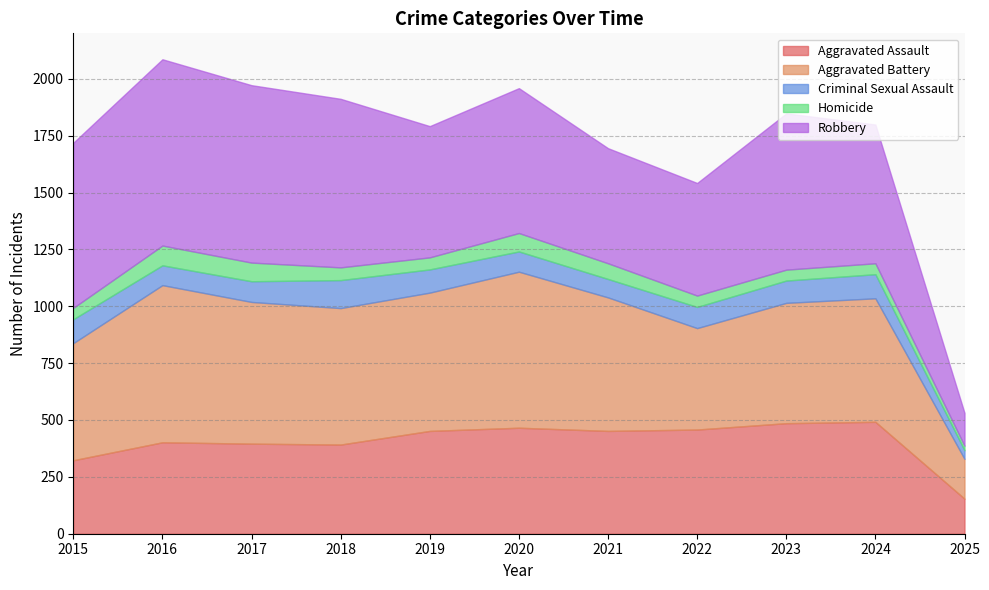

Rank the series by their maximum value, from lowest to highest.

Homicide, Criminal Sexual Assault, Aggravated Assault, Aggravated Battery, Robbery